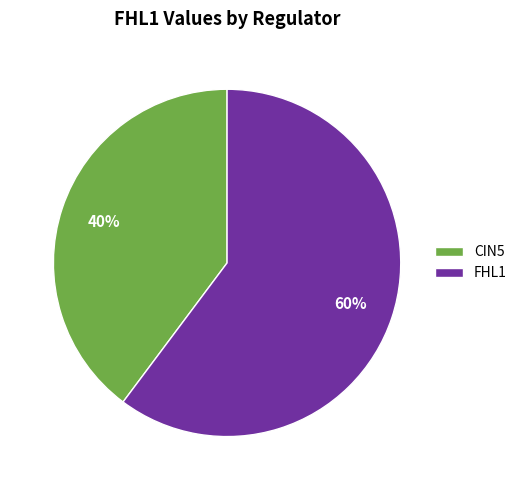

Rank the categories by value from highest to lowest.

FHL1, CIN5